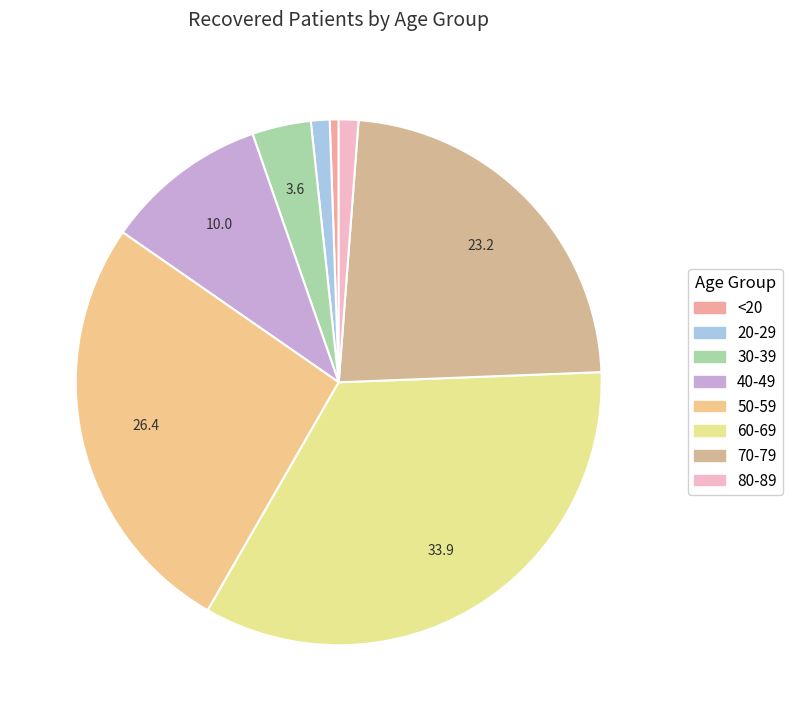

How many segments does this pie chart have?

8